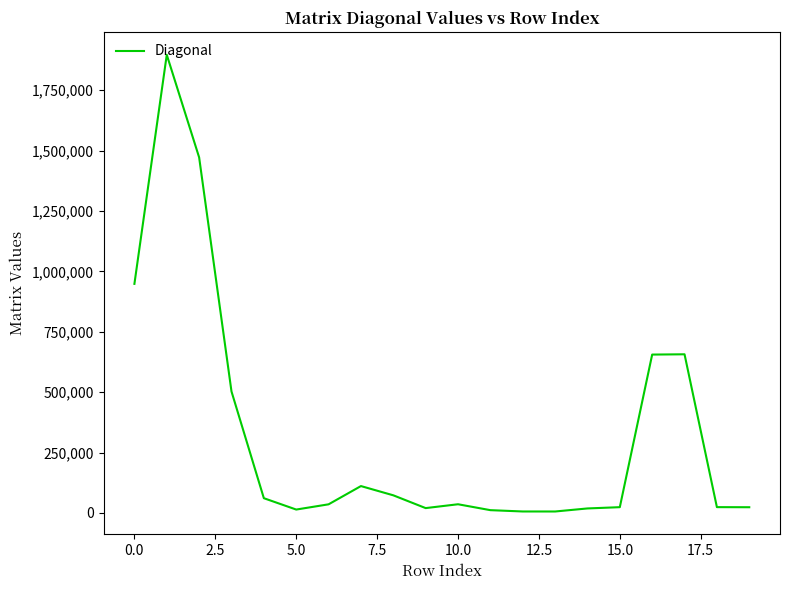

What is the difference between the maximum and minimum values?

1891033.9